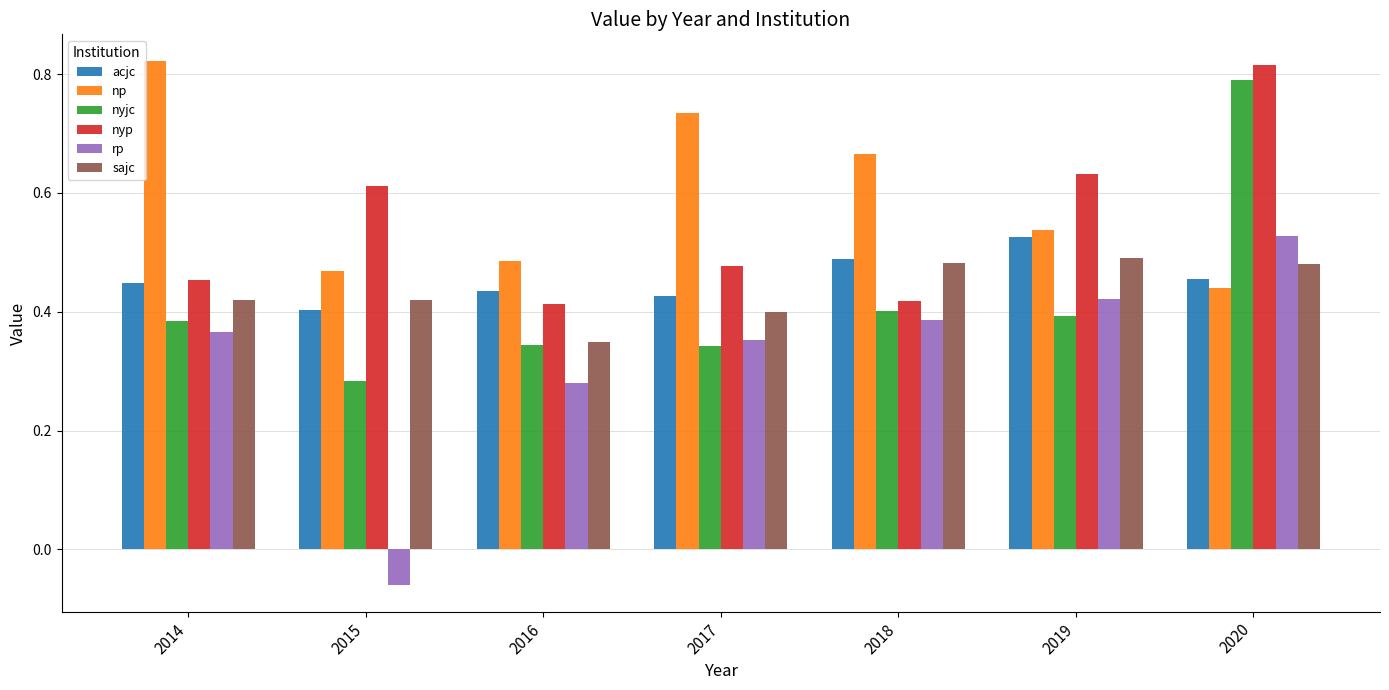

Which series has the largest range (max minus min)?

rp